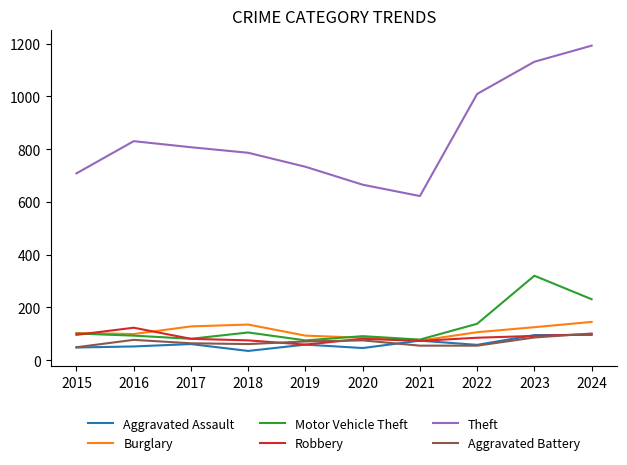

Is the value of Motor Vehicle Theft at 2021 greater than the value of Theft at 2019?

No